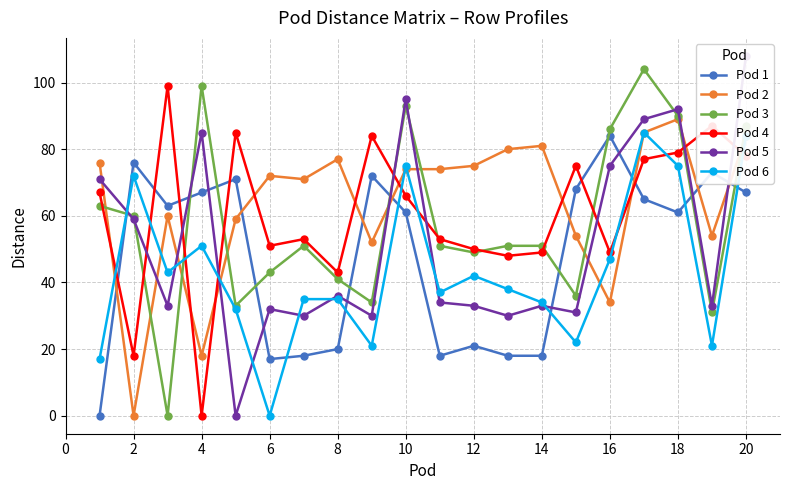

Is it true that Pod 1 equals 67 at 4?

True